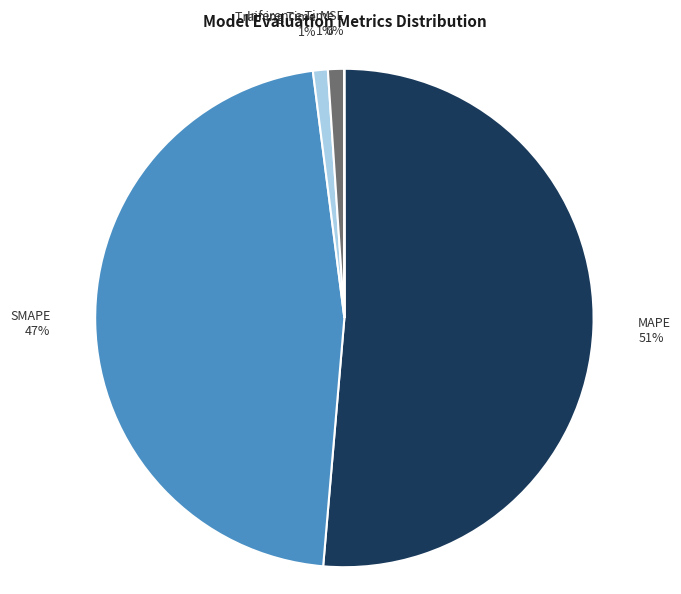

Do Training Time and SMAPE together represent more than half of the pie?

No